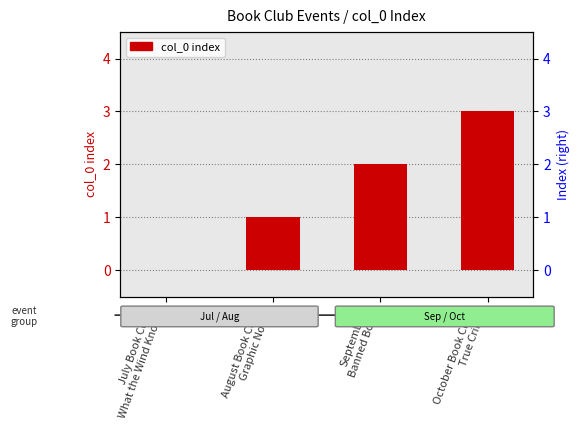

Between August Book Club-
Graphic Novel and October Book Club-
True Crime, which is larger?

October Book Club-
True Crime